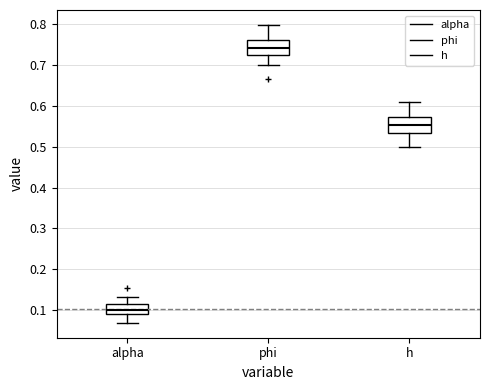

Which box's median line is the highest?

phi